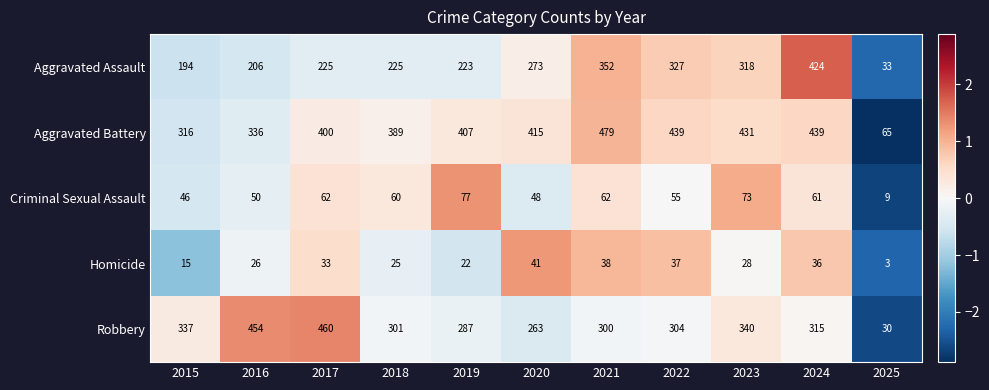

What is the difference between the maximum and minimum values in the Aggravated Battery series?

414